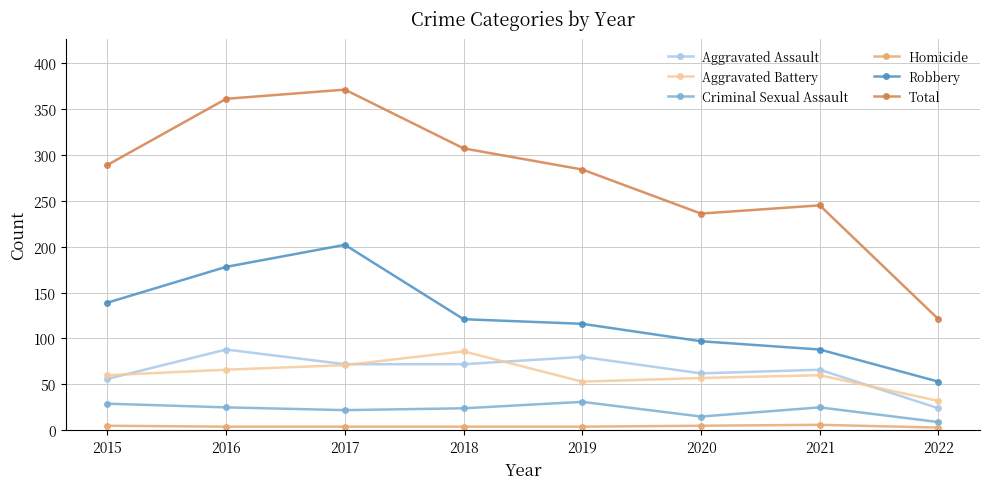

Is the value of Robbery at 2016 greater than the value of Total at 2020?

No